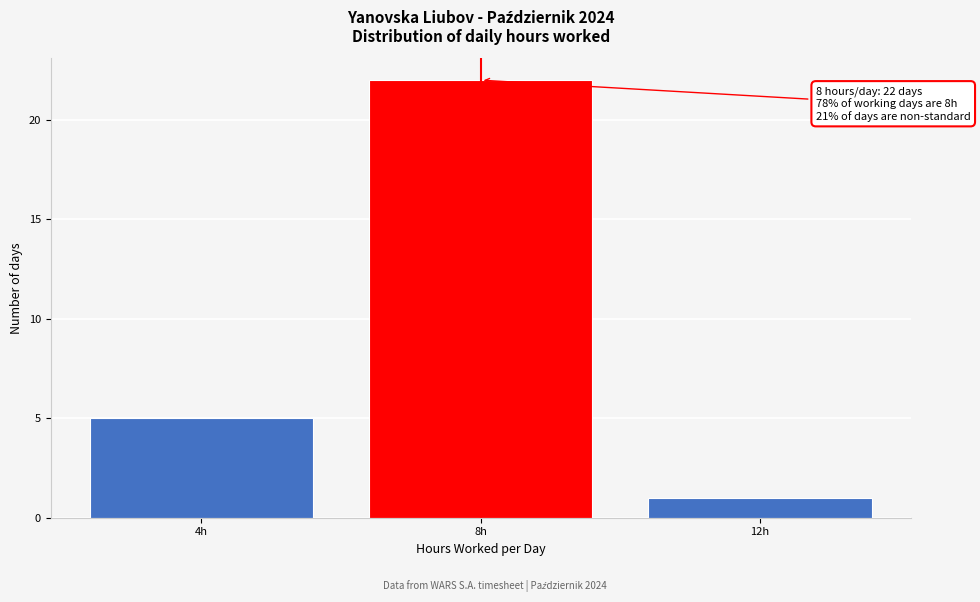

Reading left to right, what are all the values shown in this chart?

4h=5	8h=22	12h=1